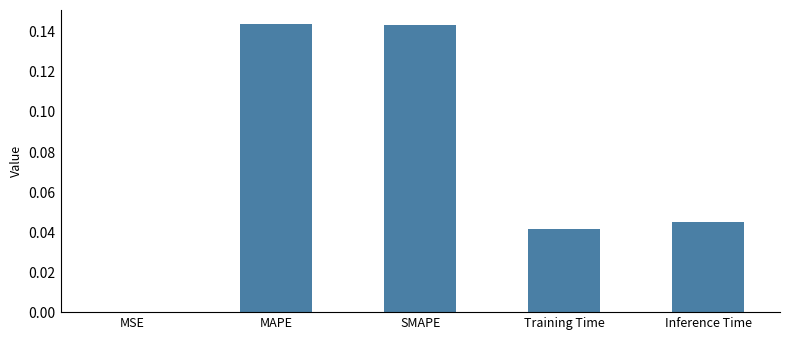

The chart shows a value of 0.0 at MSE. True or false?

True